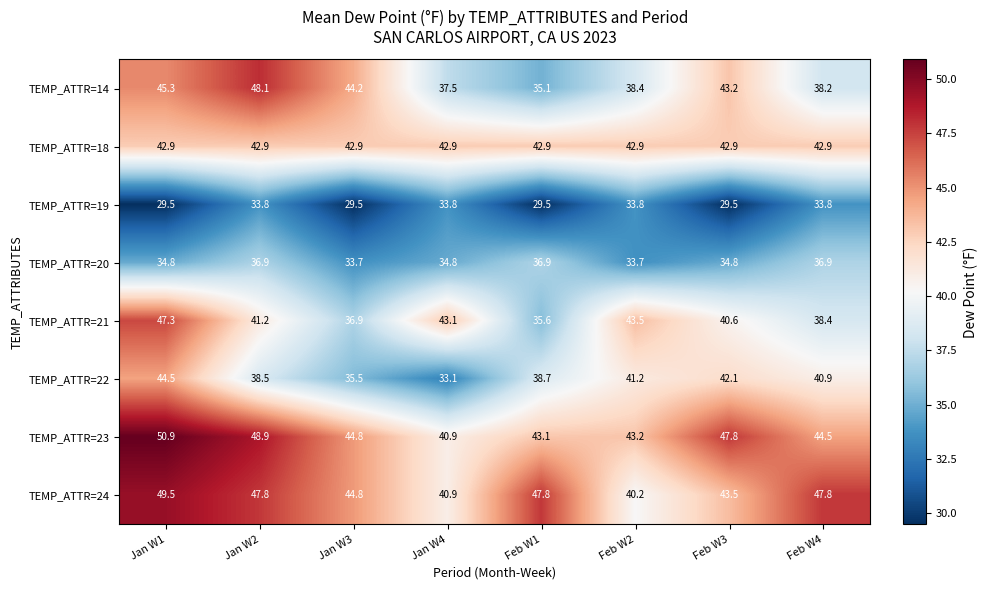

What is the spread (max minus min) of values at Jan W4?

10.0